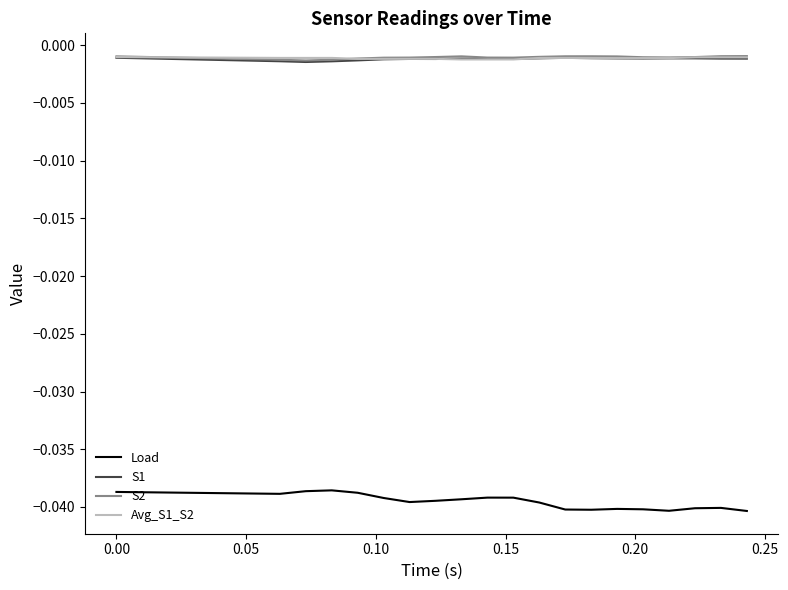

Is this an area chart (filled region under the line)?

No